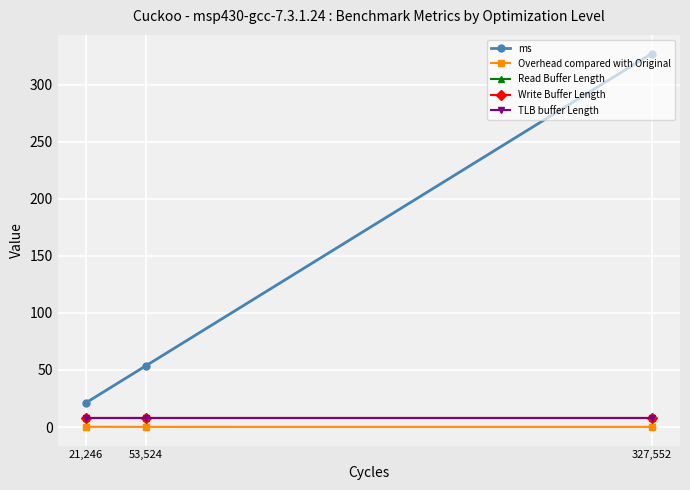

The value of ms at 53,524 is 86.4. True or false?

False